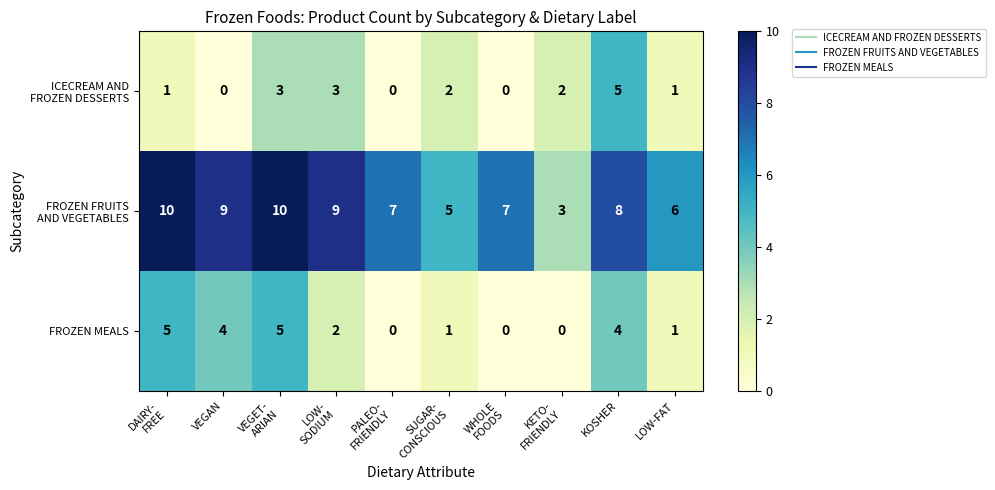

What is the total value across all series at KOSHER?

17